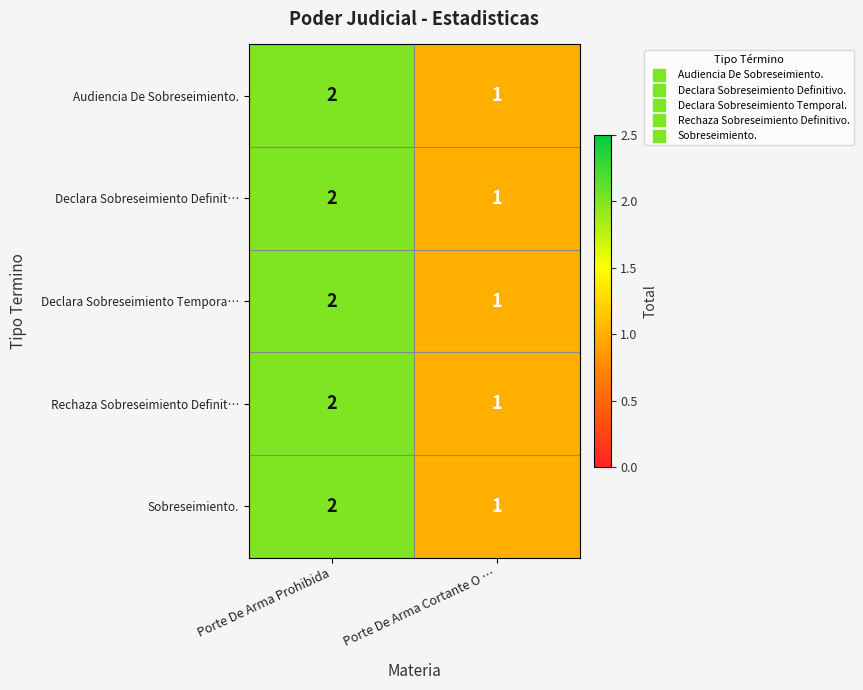

Where is Declara Sobreseimiento Tempora… nearest to the value 1?

Porte De Arma Cortante O …